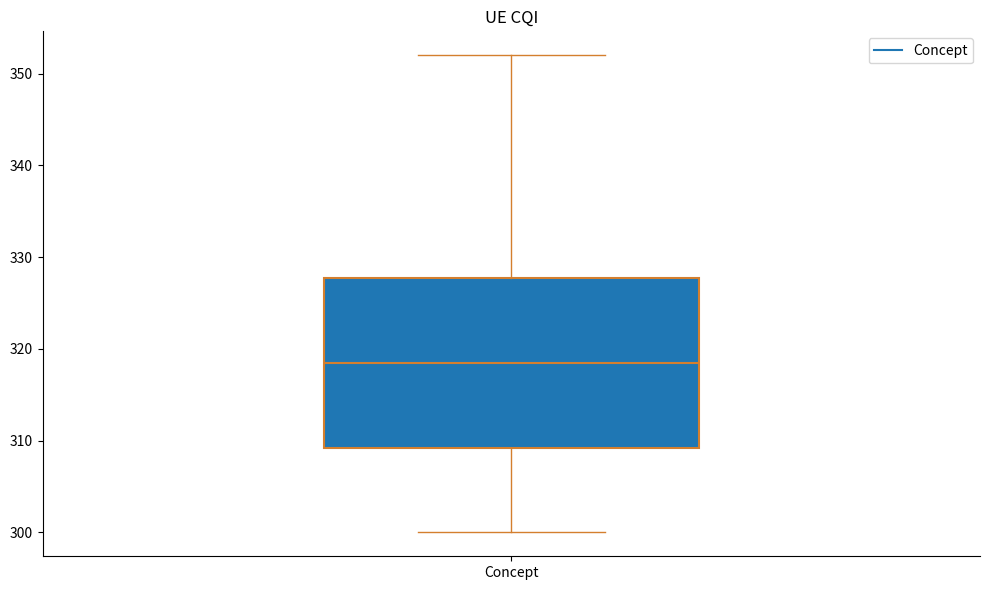

Read this box plot against the y-axis: the position of the median line, the range covered by the box, and the ends of both whiskers. The values are not printed on the chart, so give them approximately, as read against the axis.

median 319, box 309 to 328, whiskers 300 to 352